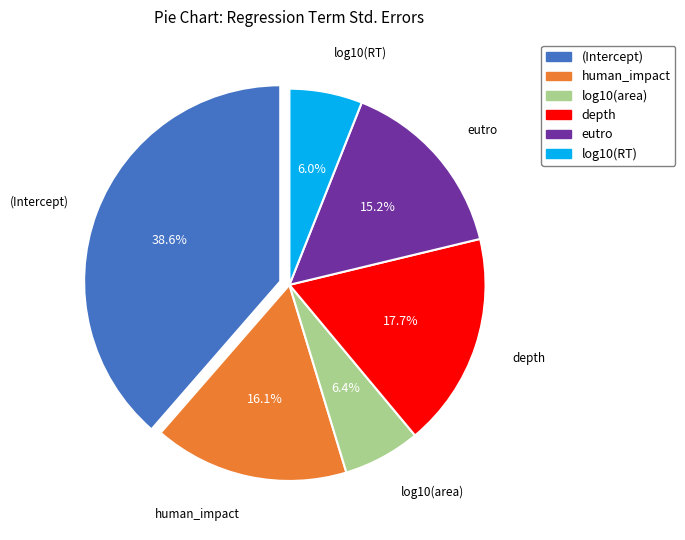

To the nearest percent, what portion does log10(area) represent?

6%